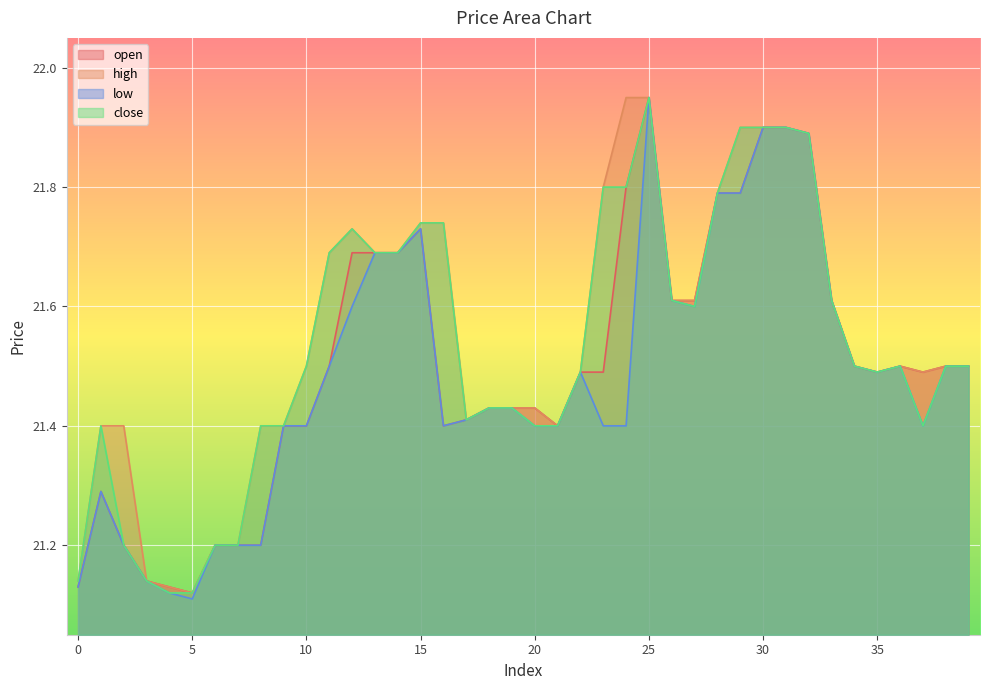

What is the minimum value for close?

21.1